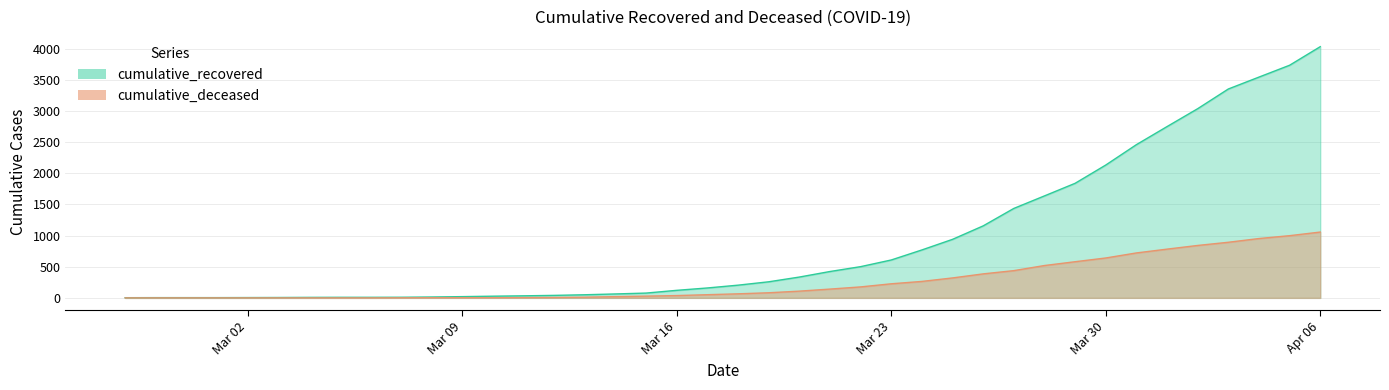

The value of cumulative_deceased at 2020-03-10 is 1. True or false?

False